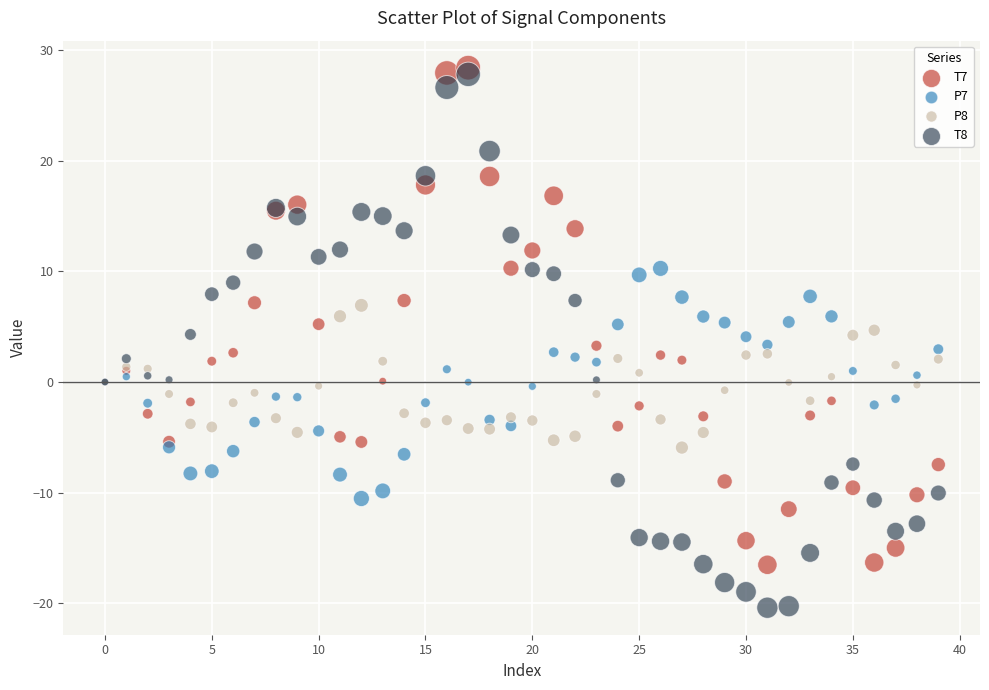

Which series contains the lowest Y value?

T8